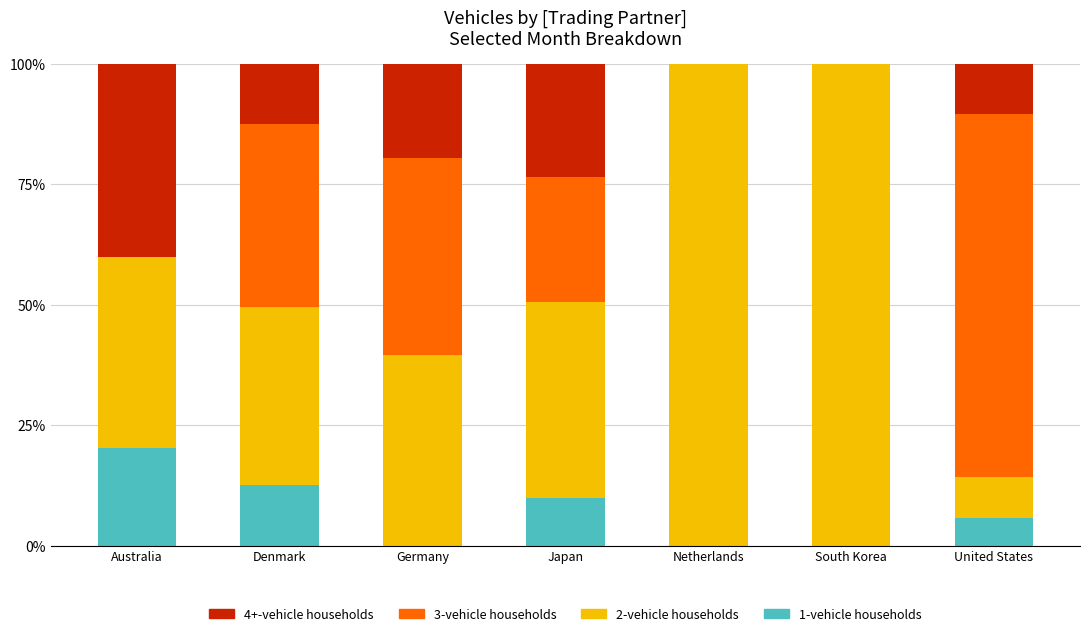

What are all the series names shown in the legend?

4+-vehicle households, 3-vehicle households, 2-vehicle households, 1-vehicle households